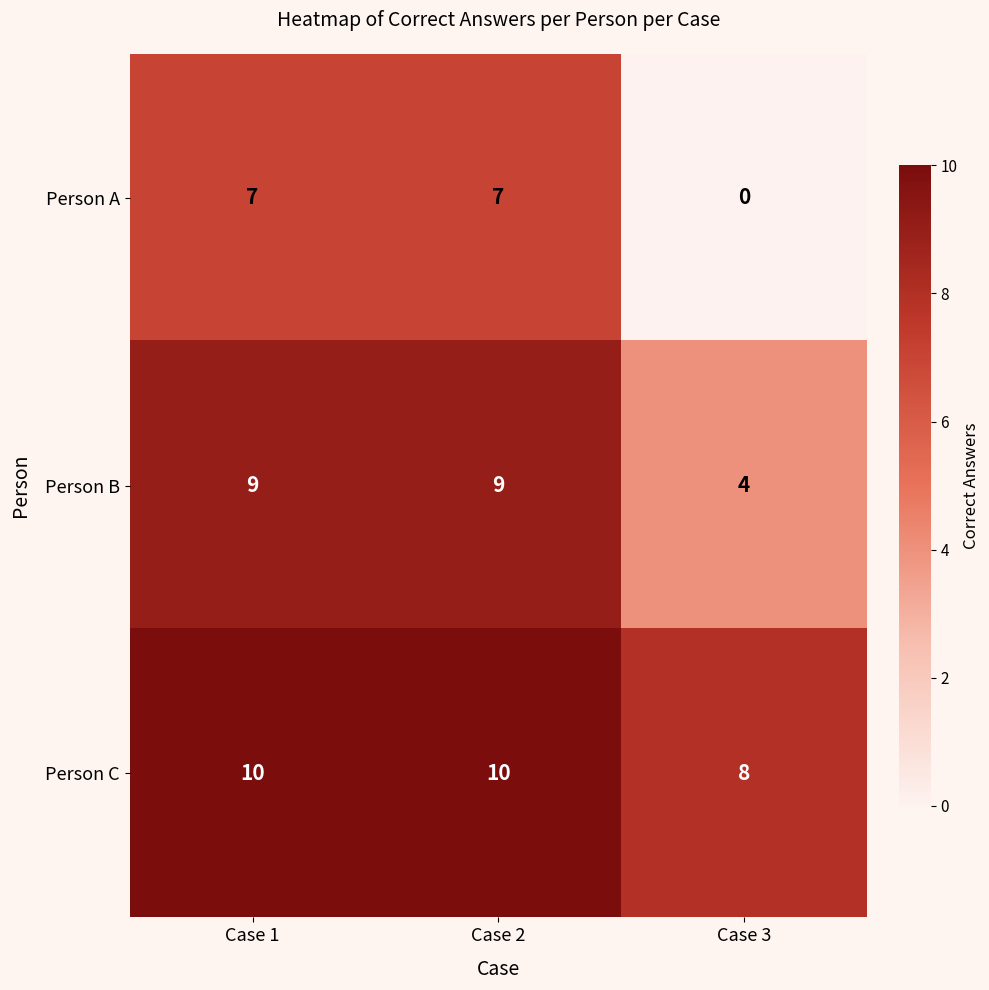

Which series changed the most between Case 1 and Case 3?

Person A